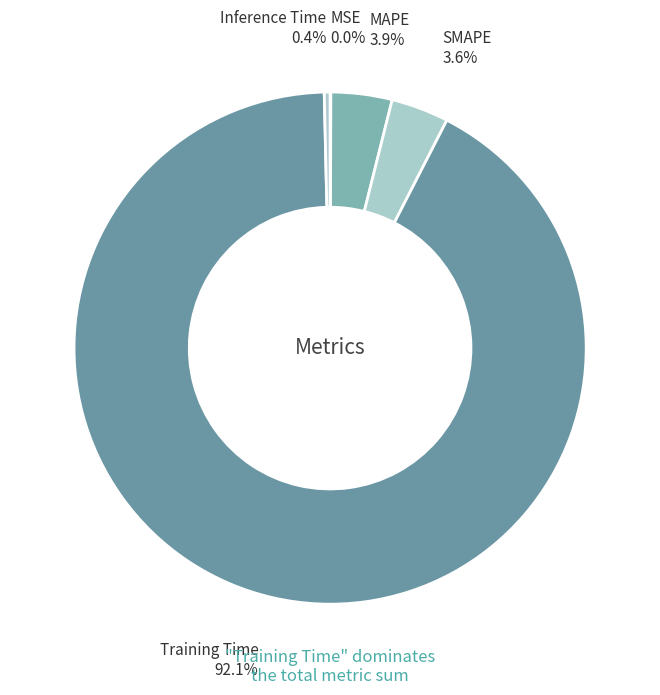

What percentage do SMAPE and Training Time together represent?

95.7%